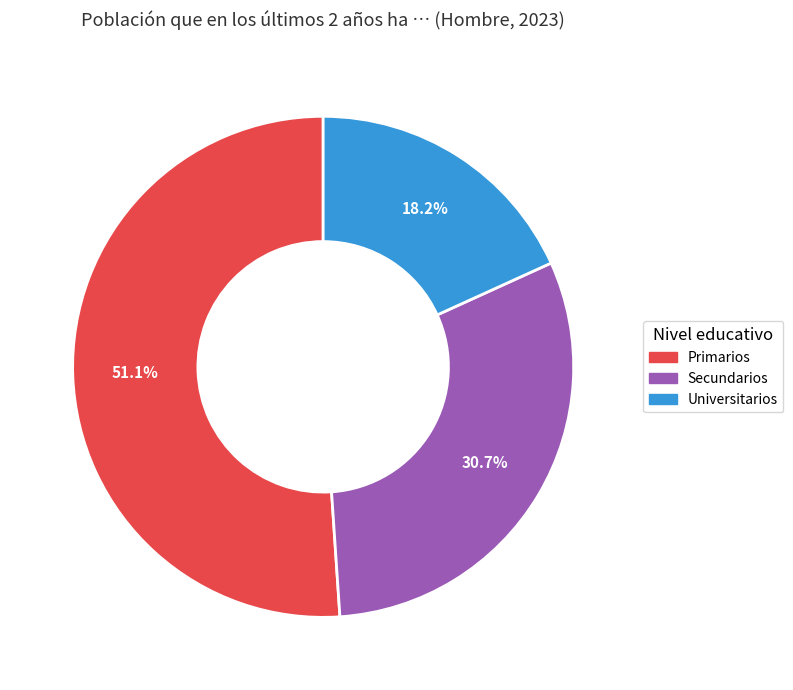

To the nearest percent, what is the combined percentage of Primarios and Universitarios?

69%